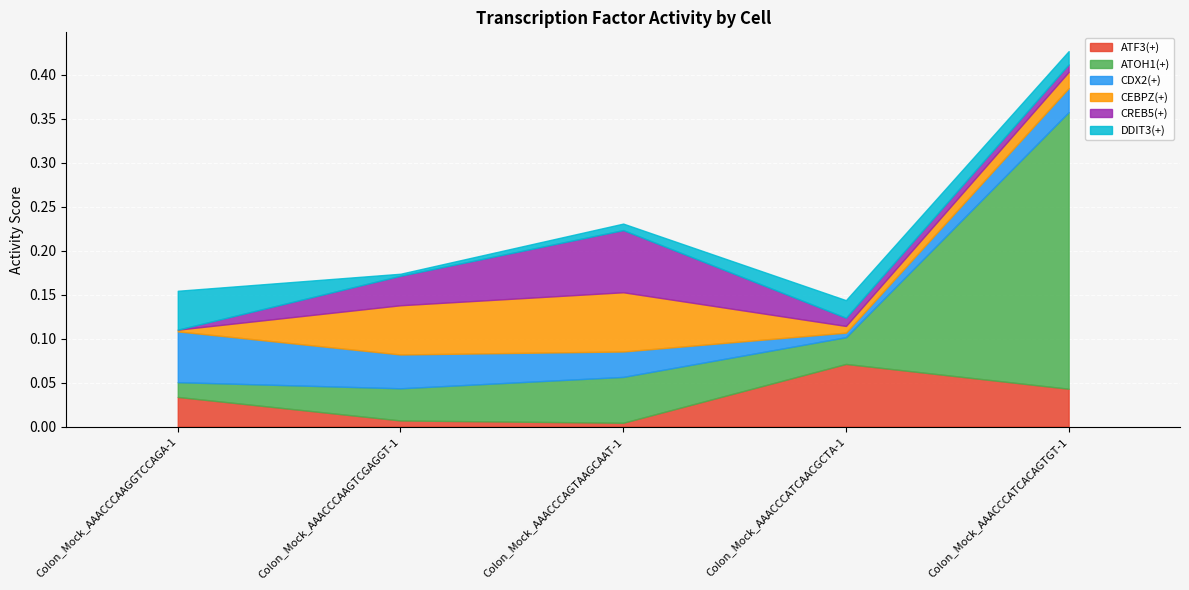

Is the value of ATF3(+) at Colon_Mock_AAACCCAGTAAGCAAT-1 greater than the value of DDIT3(+) at Colon_Mock_AAACCCAAGTCGAGGT-1?

Yes